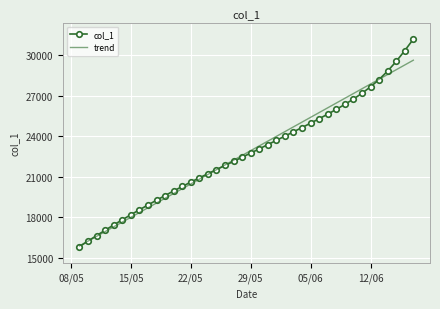

Which series has the largest range (max minus min)?

col_1